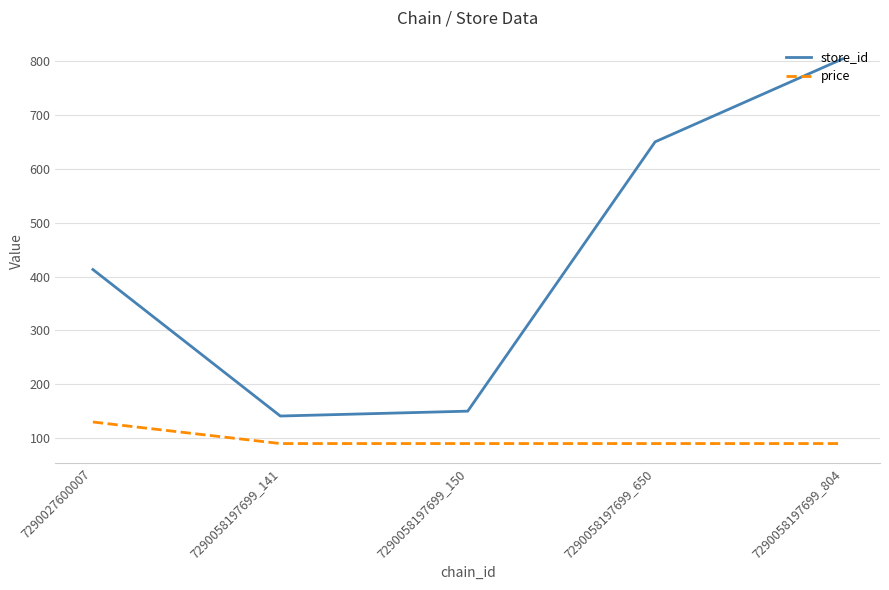

Between 7290027600007 and 7290058197699_141, which series saw the biggest shift?

store_id